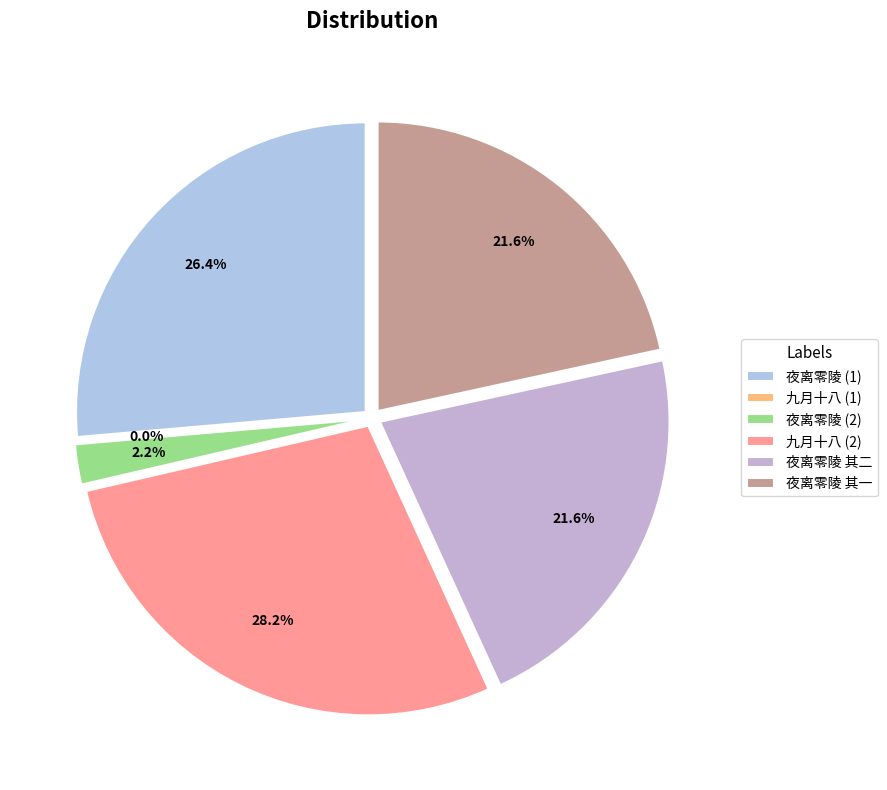

Does 九月十八赐百僚追赏因书所怀 account for over 50% of the chart?

No